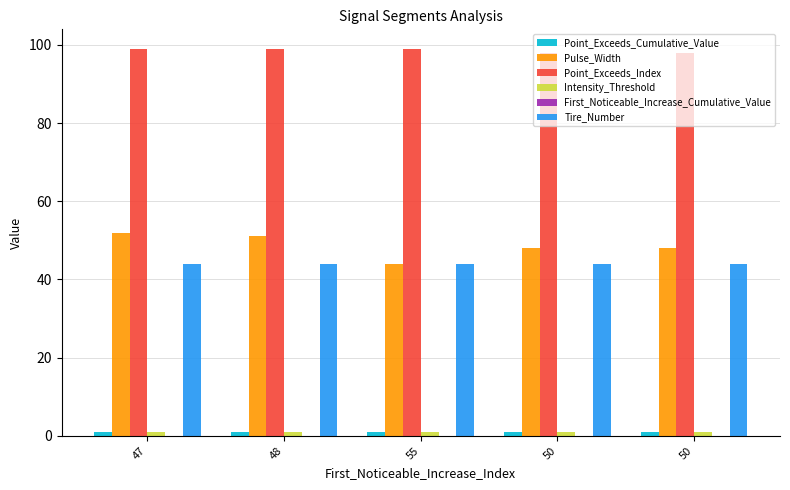

Count the Point_Exceeds_Cumulative_Value values in the range 0 to 1.

5